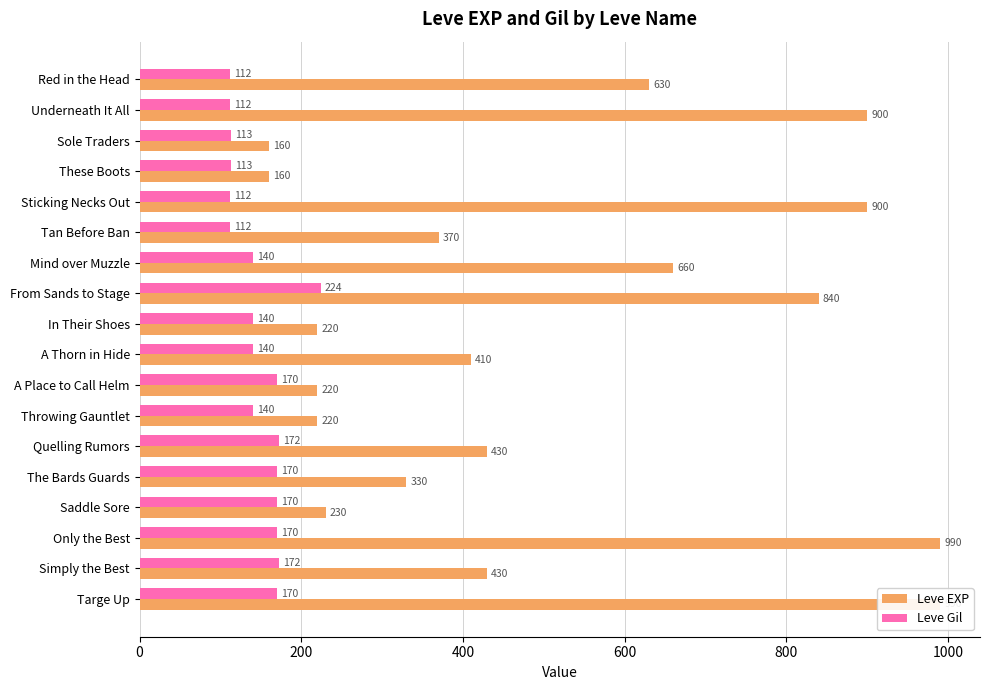

What is the maximum value shown in the chart?

990